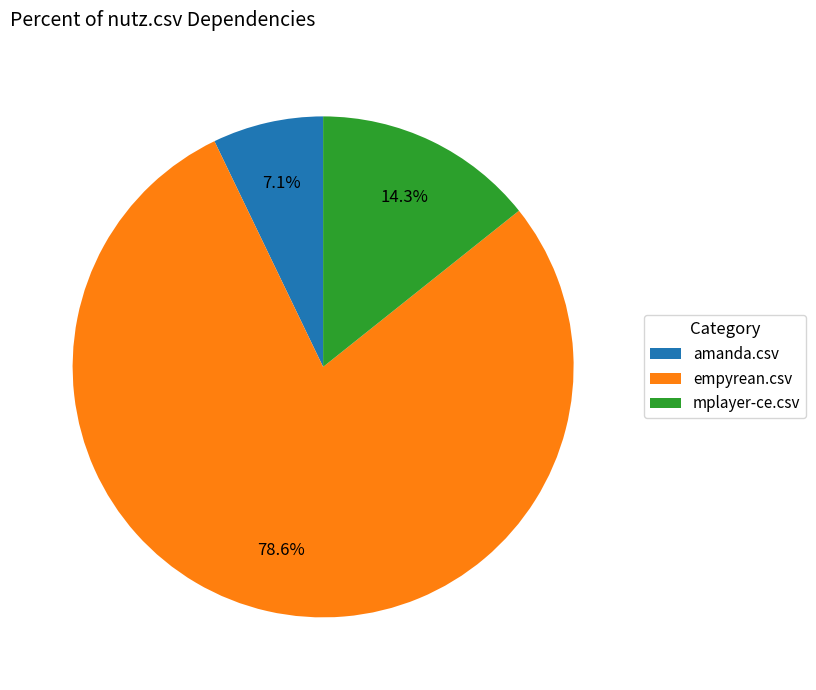

What portion of the pie excludes empyrean.csv?

21.4%